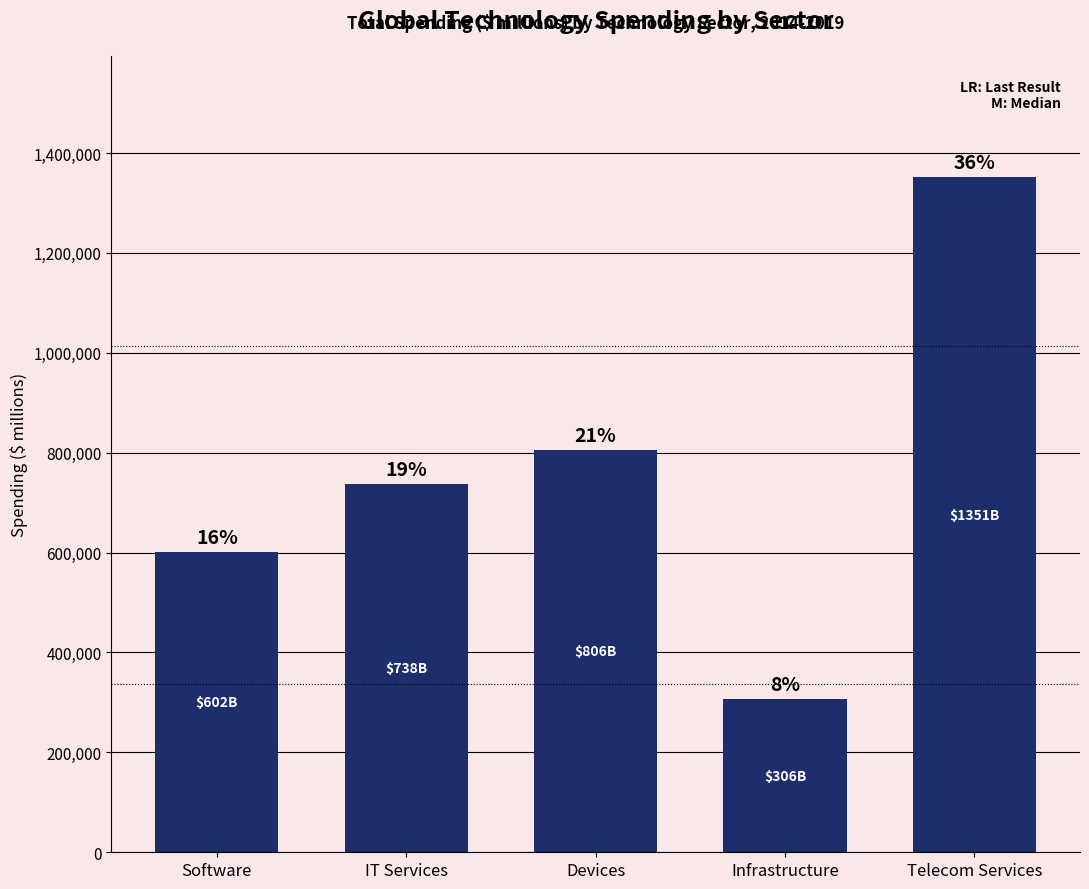

Does the chart contain any negative values?

No